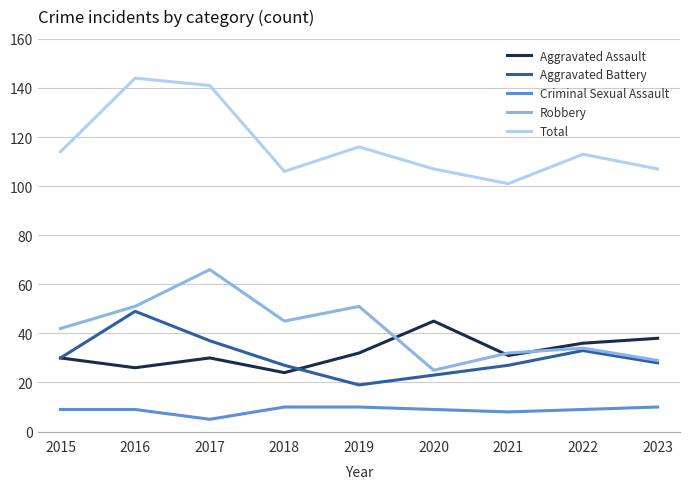

What is the difference between the highest and lowest values at 2020?

98